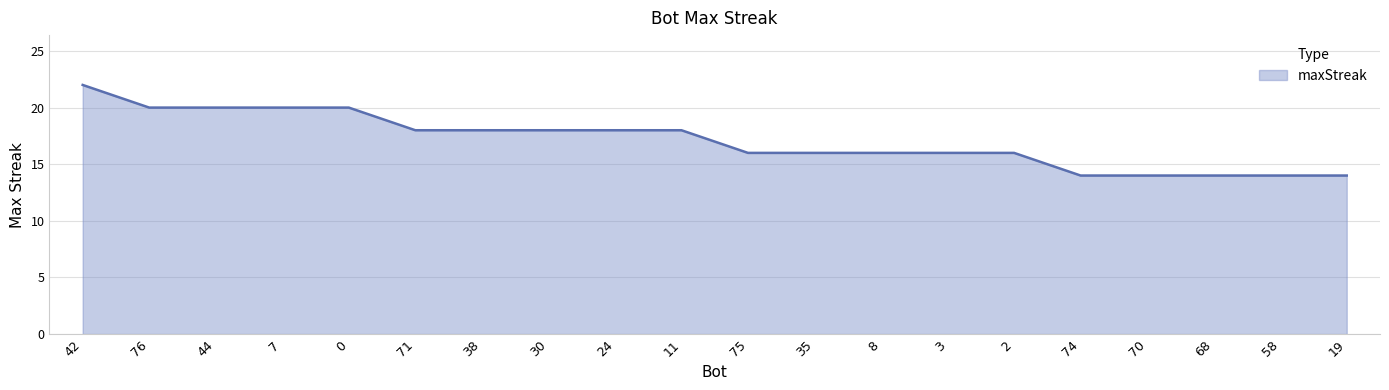

True or false: the data shows 16 at 2.

True